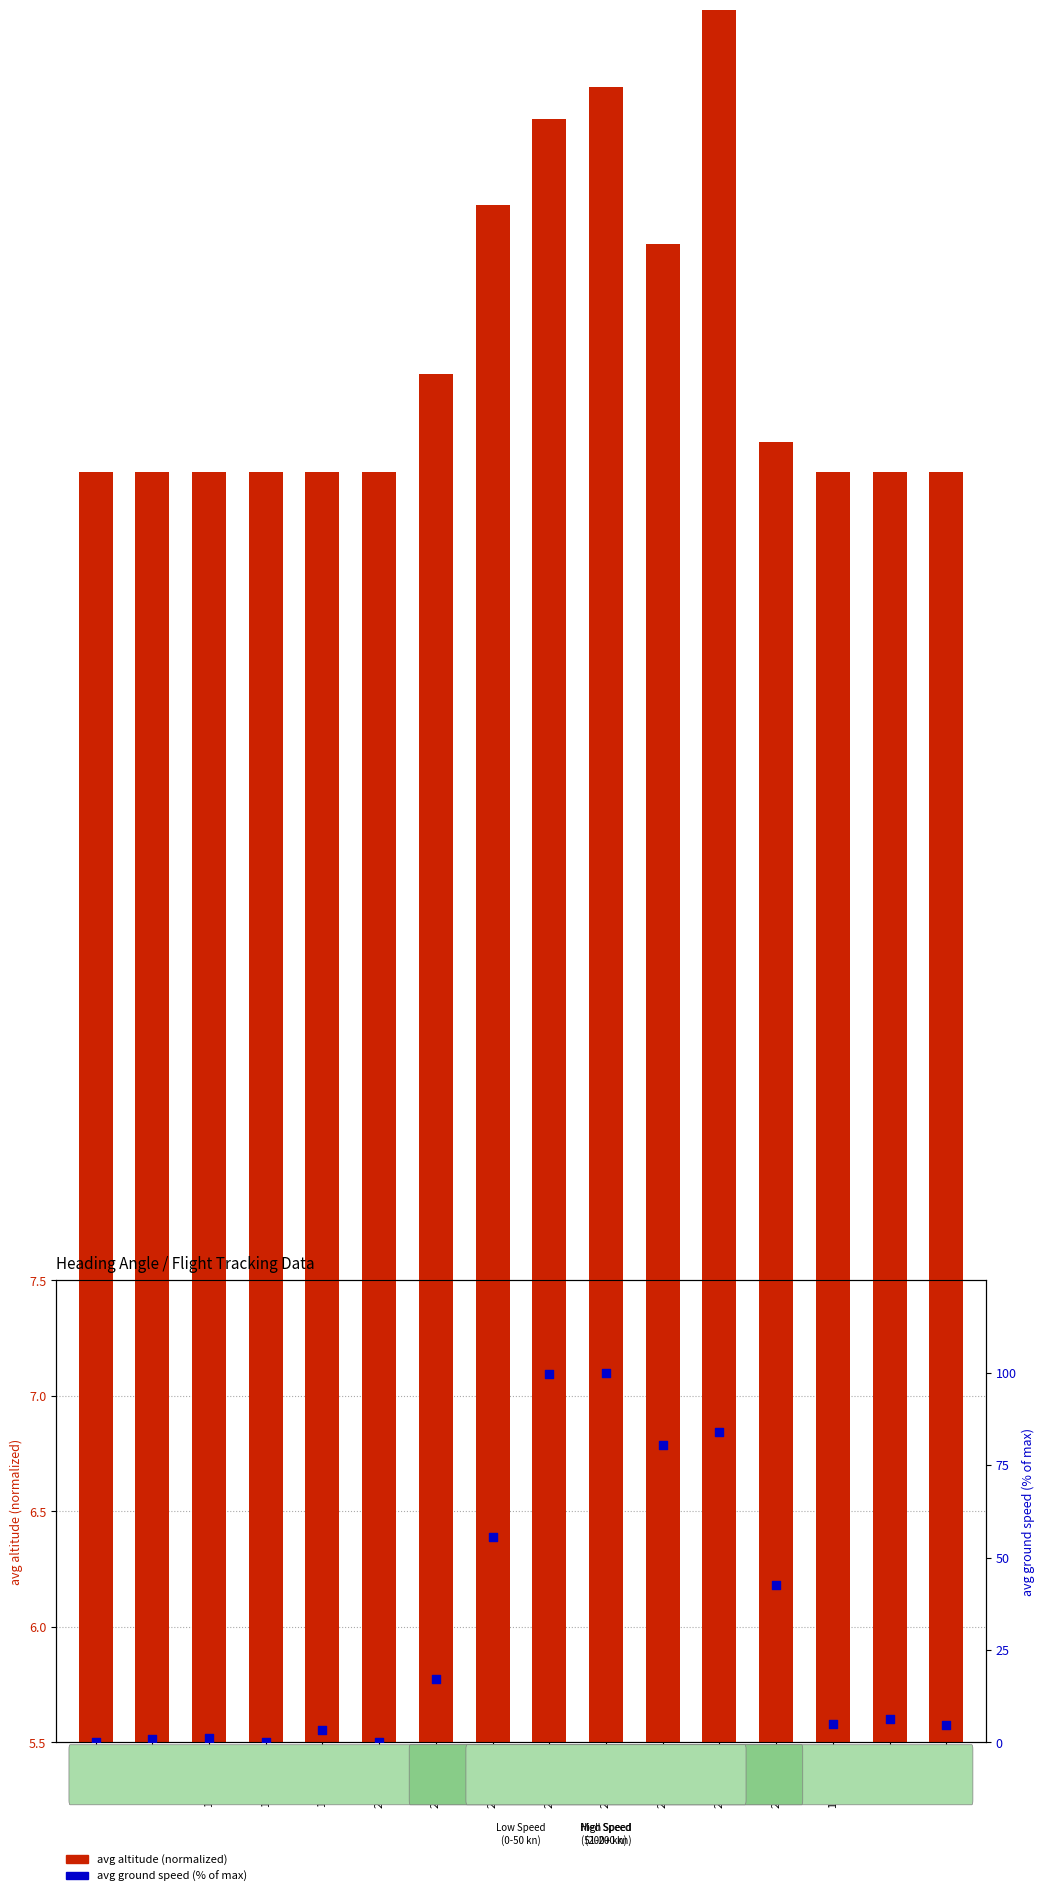

Which series reaches the minimum Y coordinate?

avg altitude (normalized)